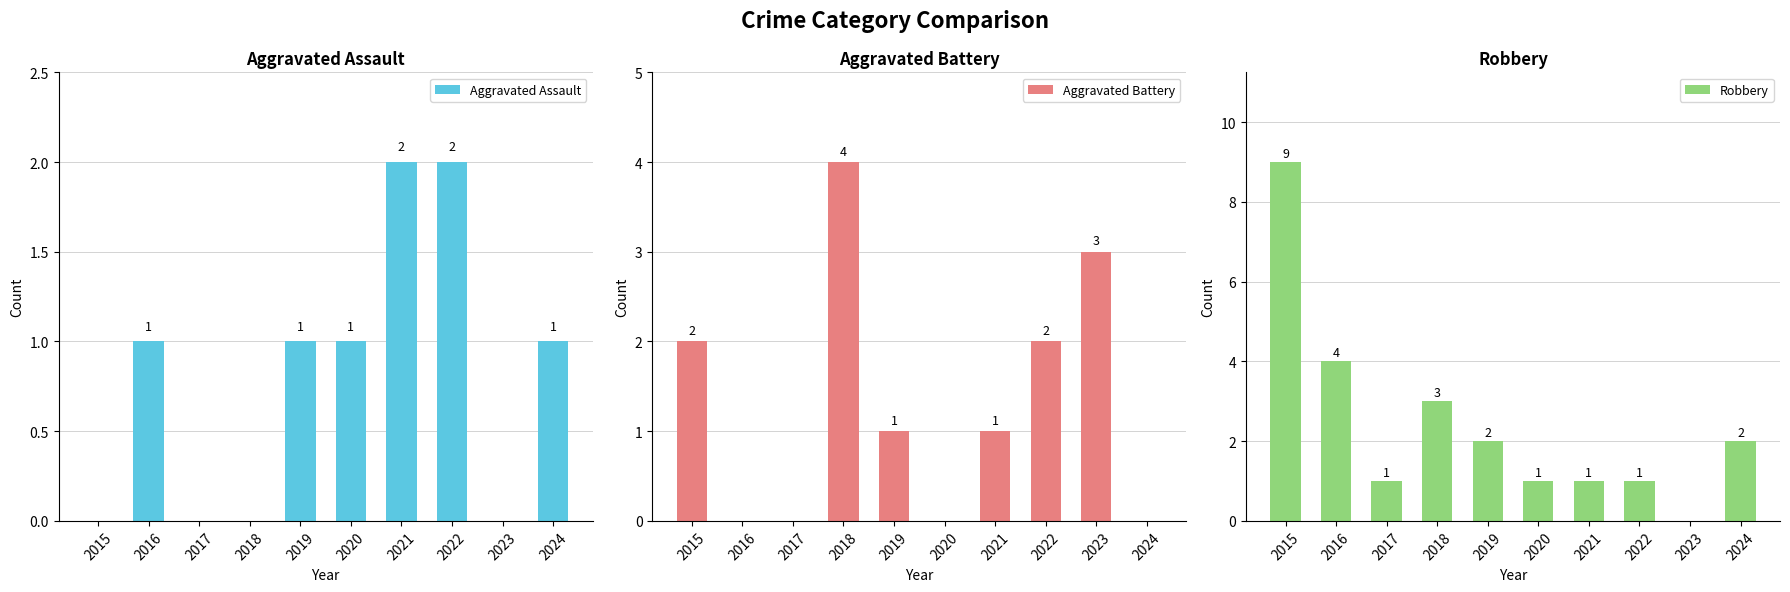

At how many categories does at least one series exceed 5?

1